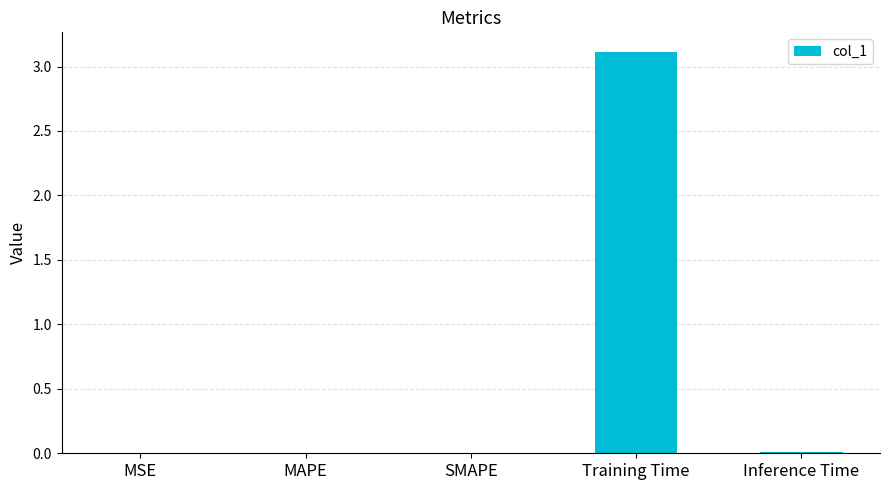

At which category does the chart reach its peak across all series?

Training Time